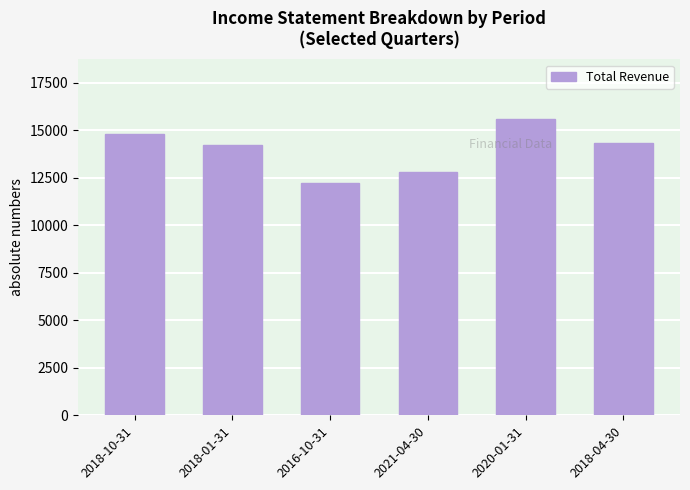

How many data points are less than 14300?

3